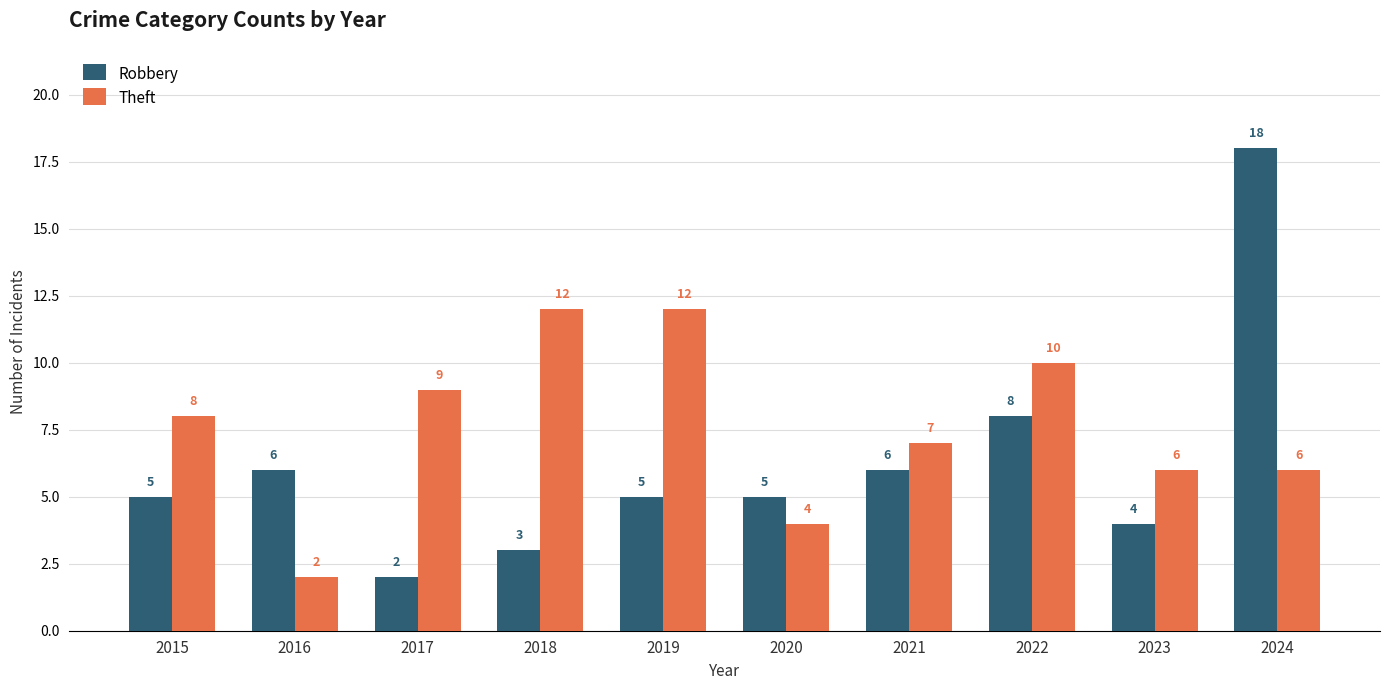

How many values in the Robbery series are below 5?

3